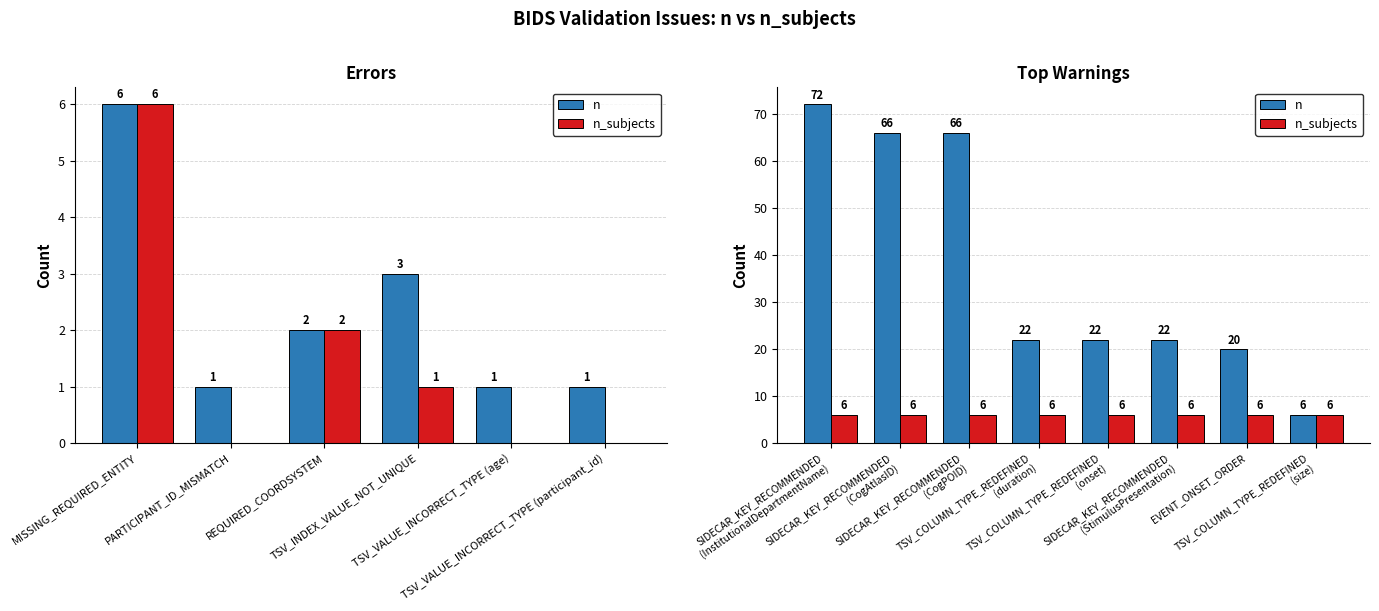

What are all the series names shown in the legend?

n, n_subjects